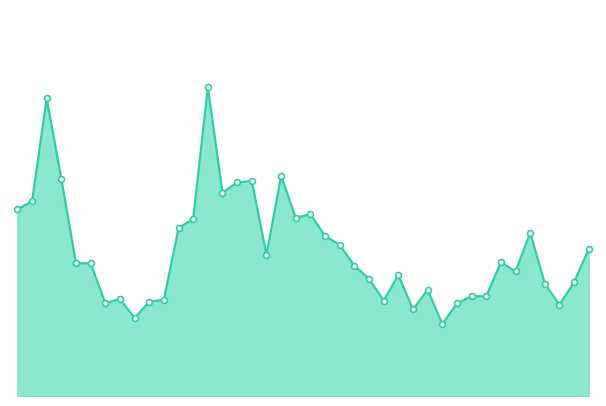

Approximately how many times larger is the value at 33 compared to 36?

1.2